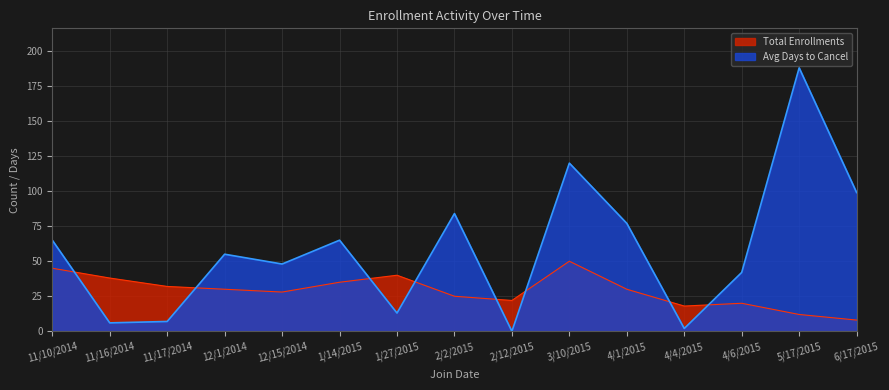

What position from the right is 2/2/2015?

8